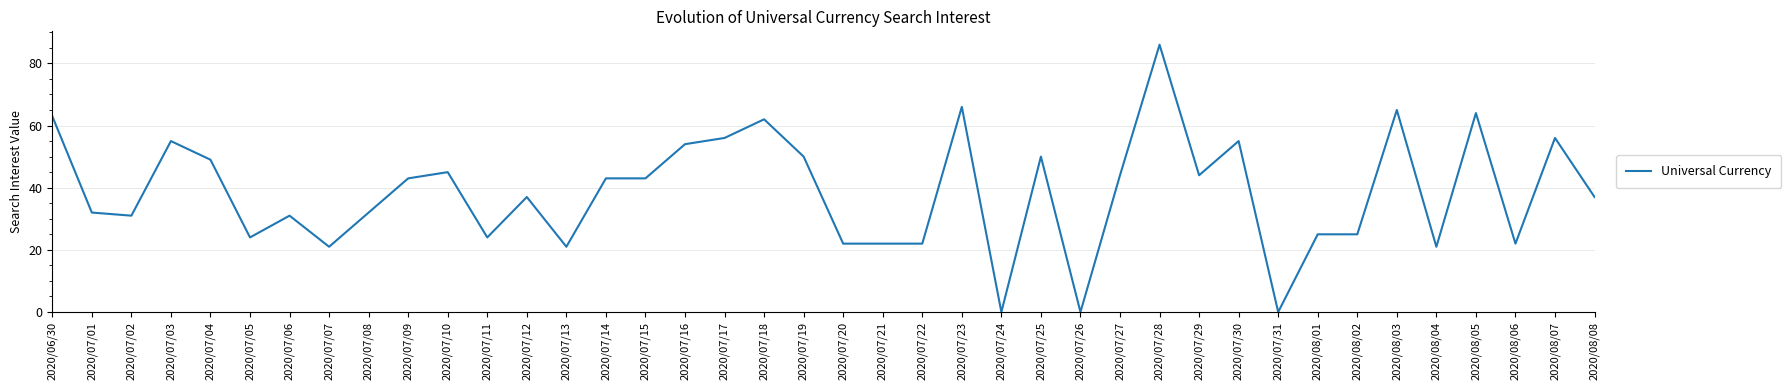

Which category has the highest value across all series?

2020/07/28